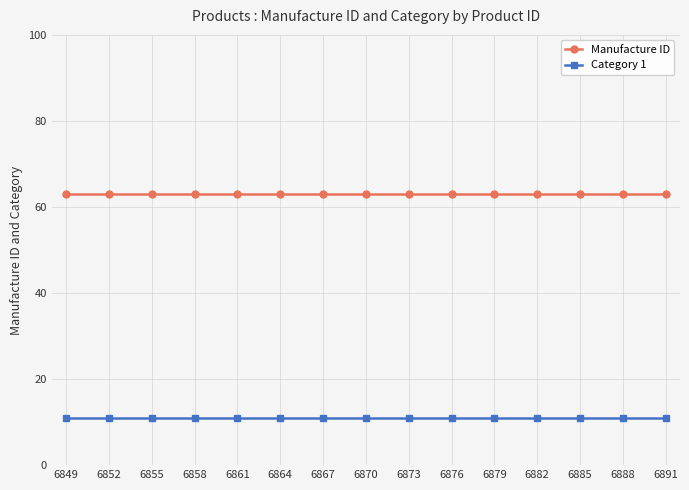

Which series has the largest total across all categories?

Manufacture ID